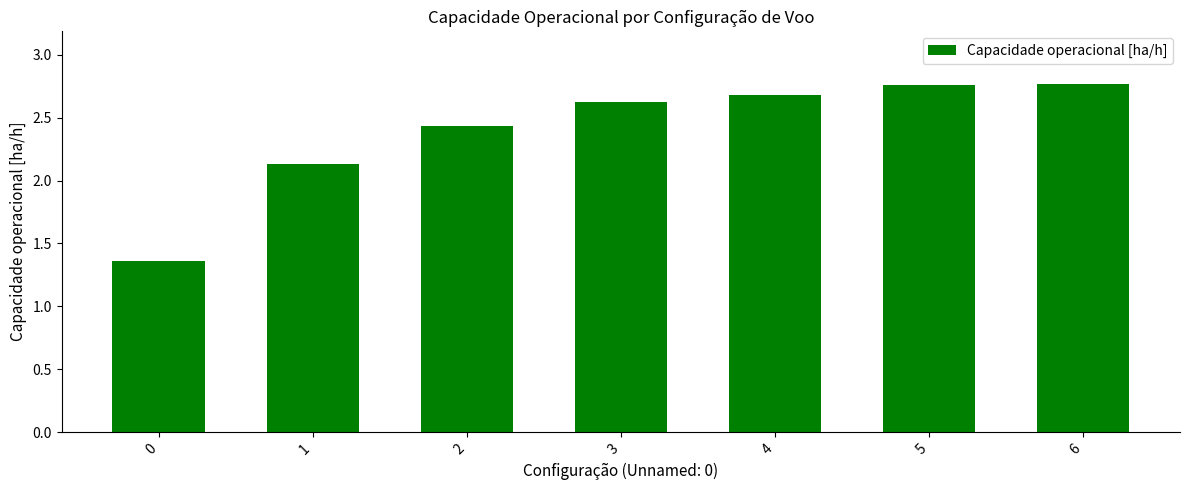

What is the ratio of the value at 5 to the value at 1?

1.3